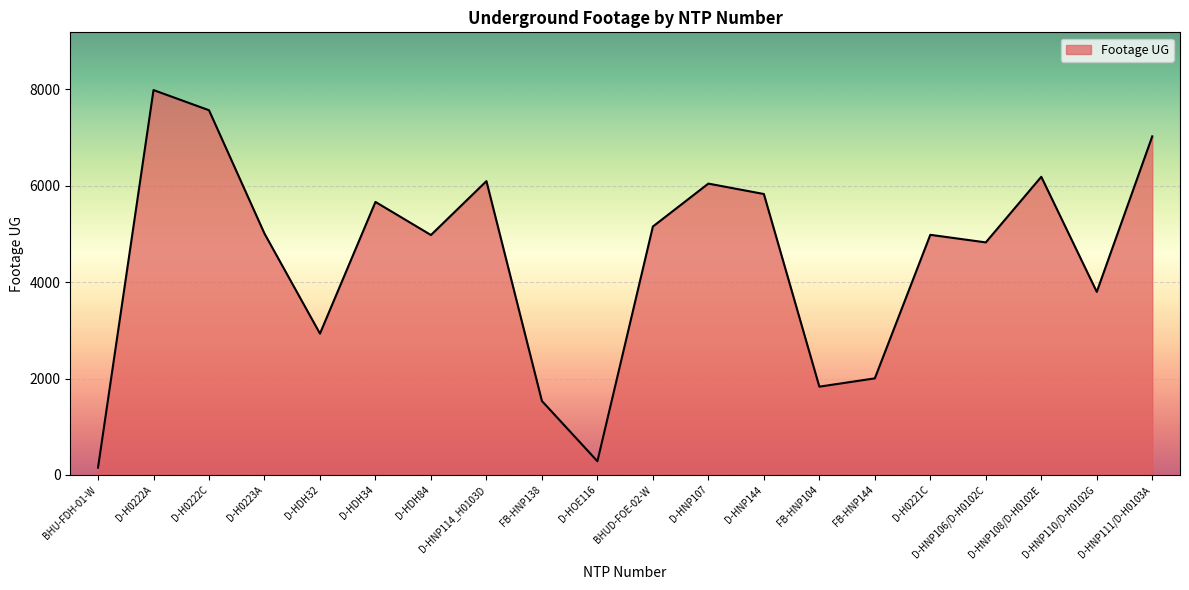

How many lines are shown in the chart?

1